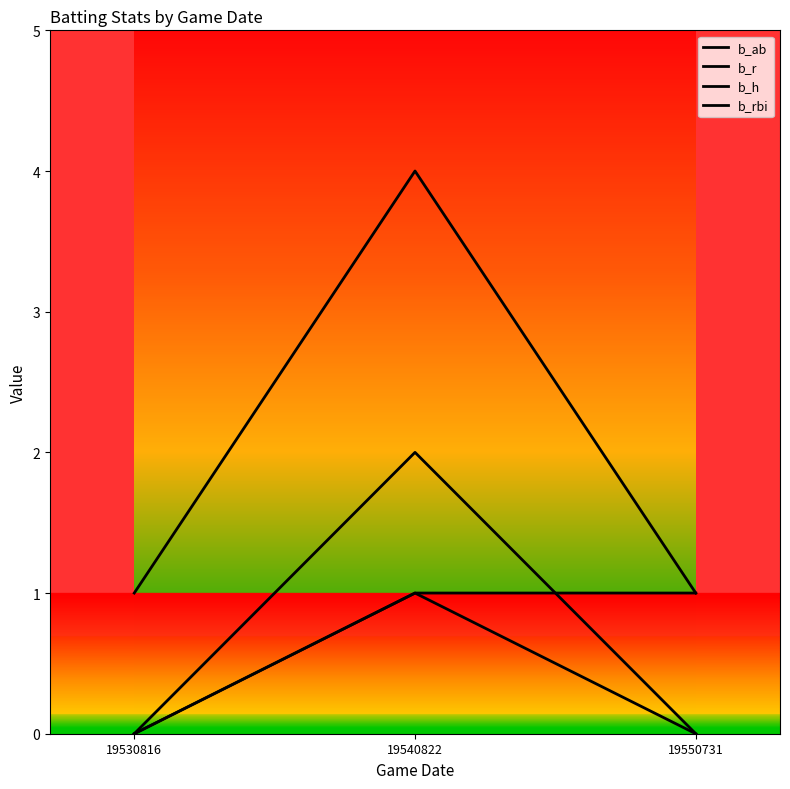

What is the average value of the b_r series?

1